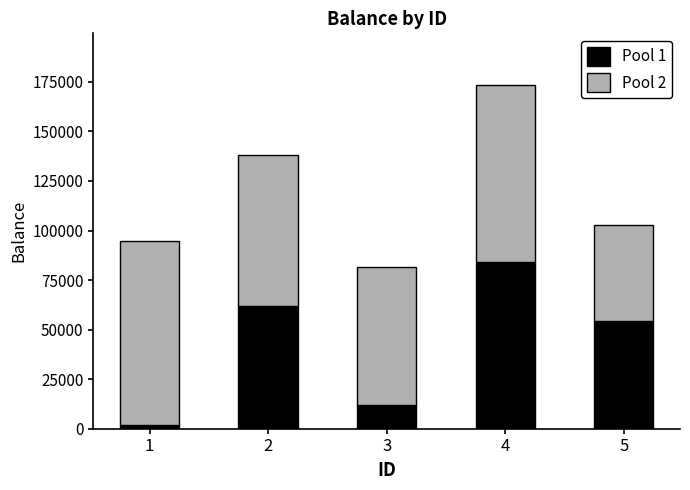

How many bars are there in total?

5